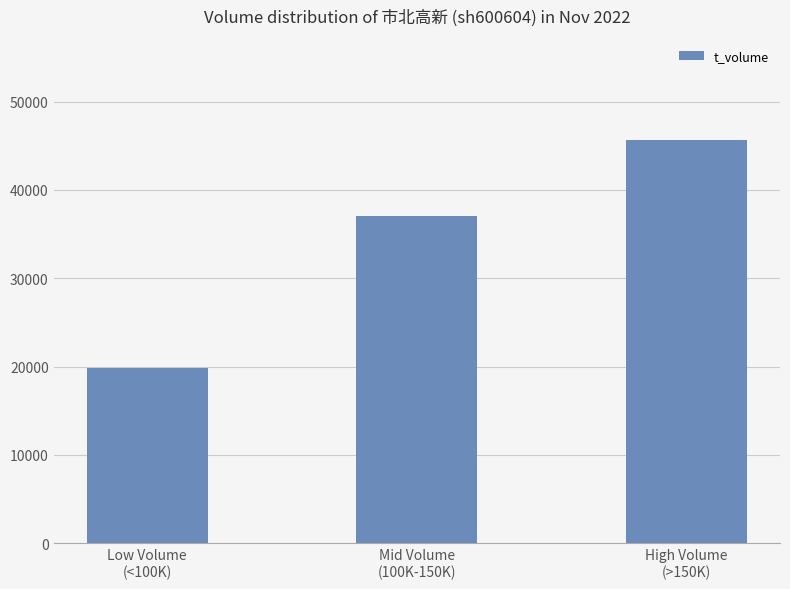

Reading left to right, transcribe all the data shown in this chart.

19852	37037	45690